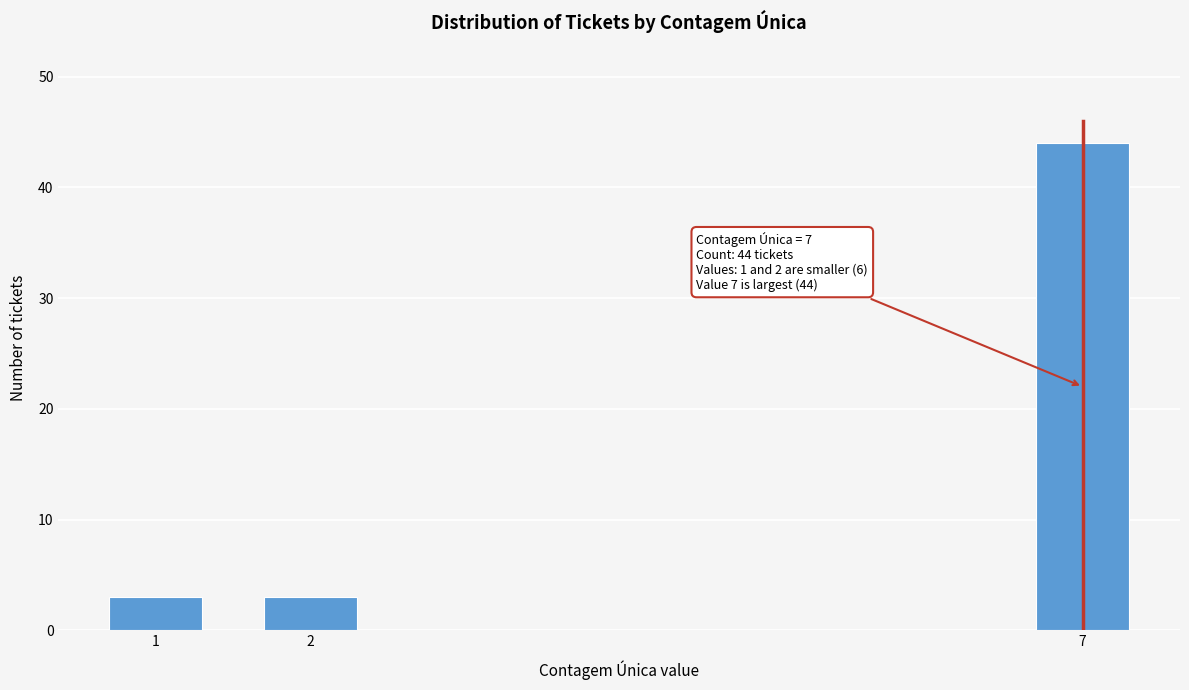

Reading left to right, list all the values displayed in this chart.

3	3	44